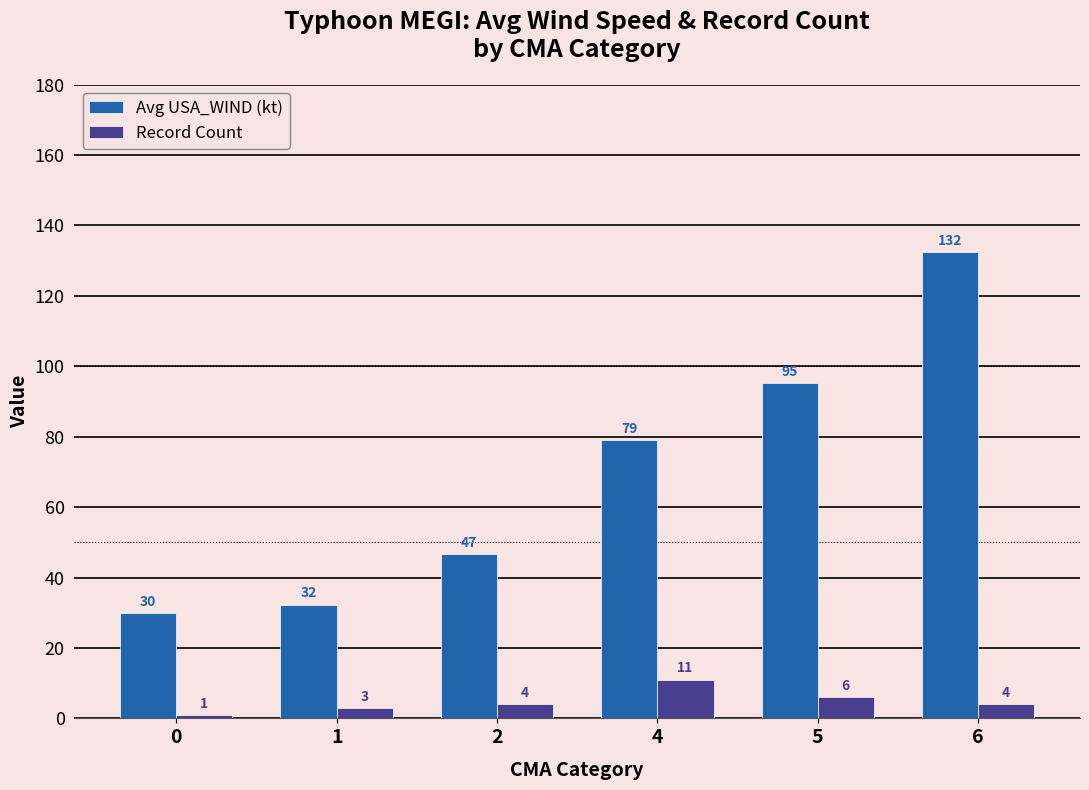

How many bars are there in total?

12